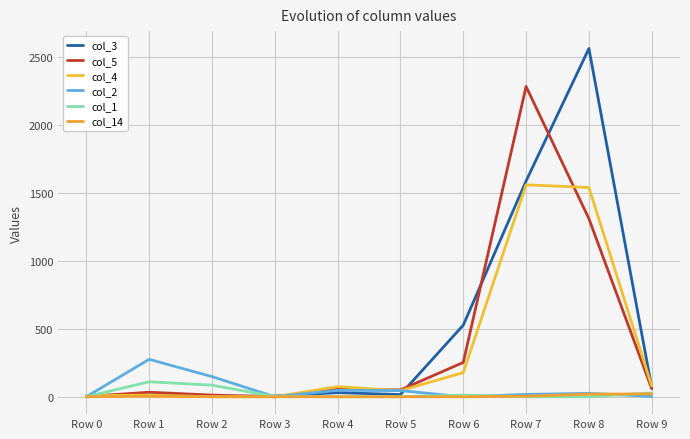

What is the sum of all col_14 values?

47